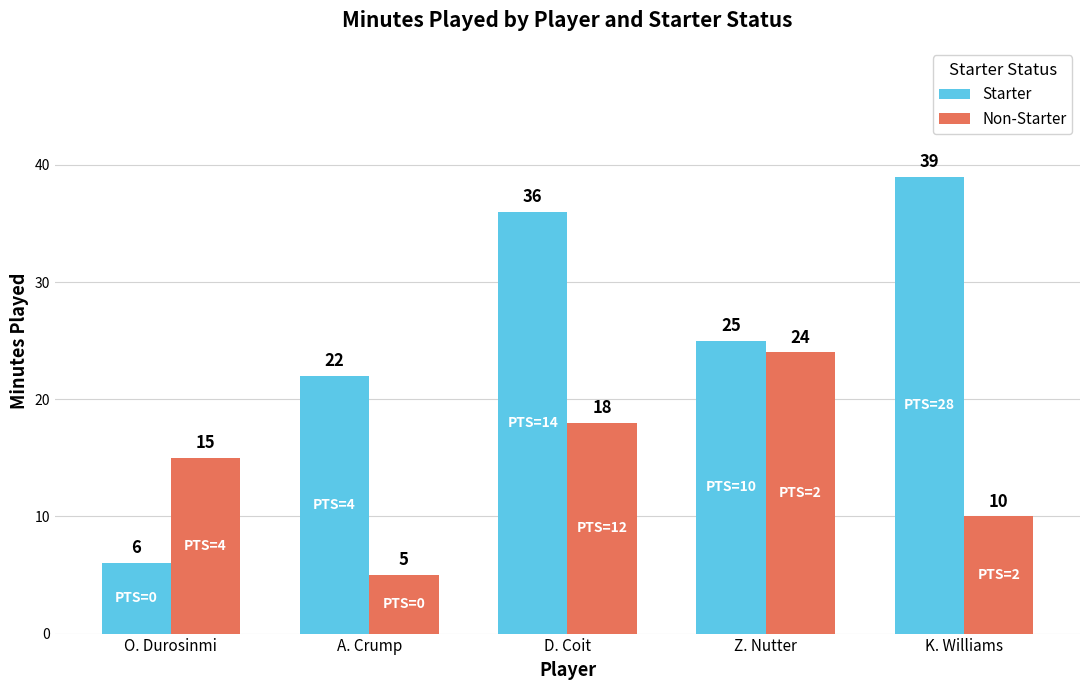

How many data points does each series have?

5